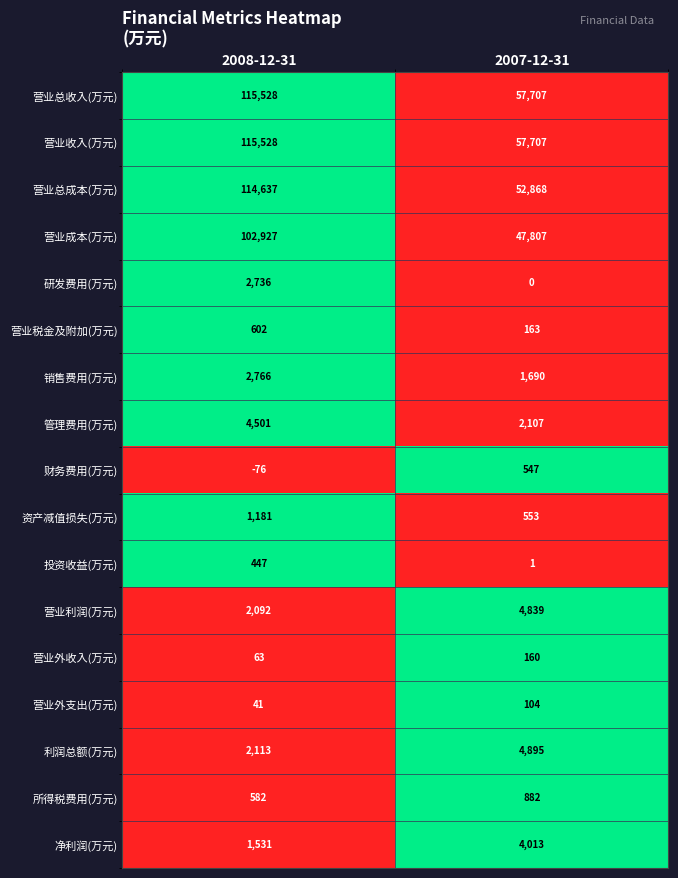

Which series changed the most between 2008-12-31 and 2007-12-31?

营业总成本(万元)